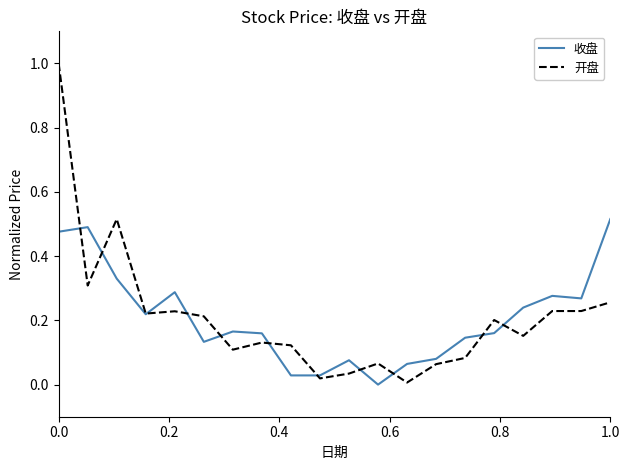

How many lines are shown in the chart?

2